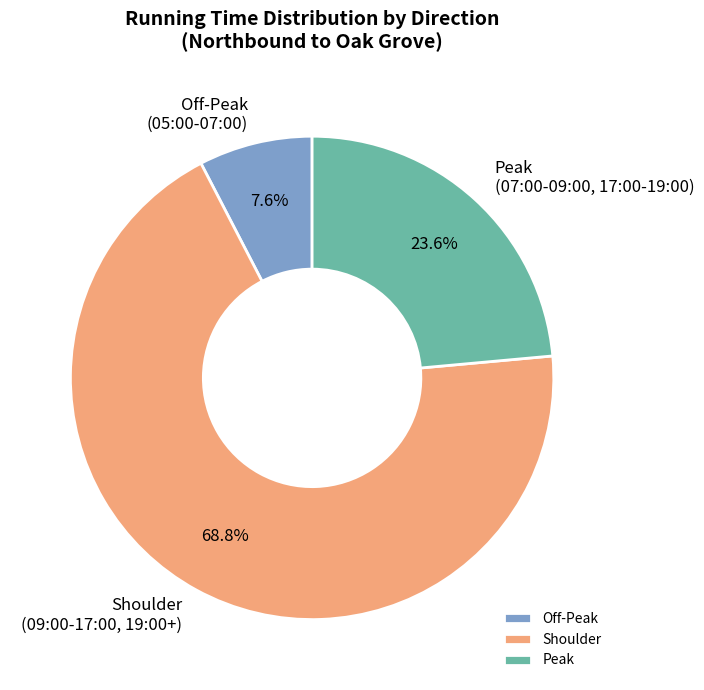

How many segments does this pie chart have?

3